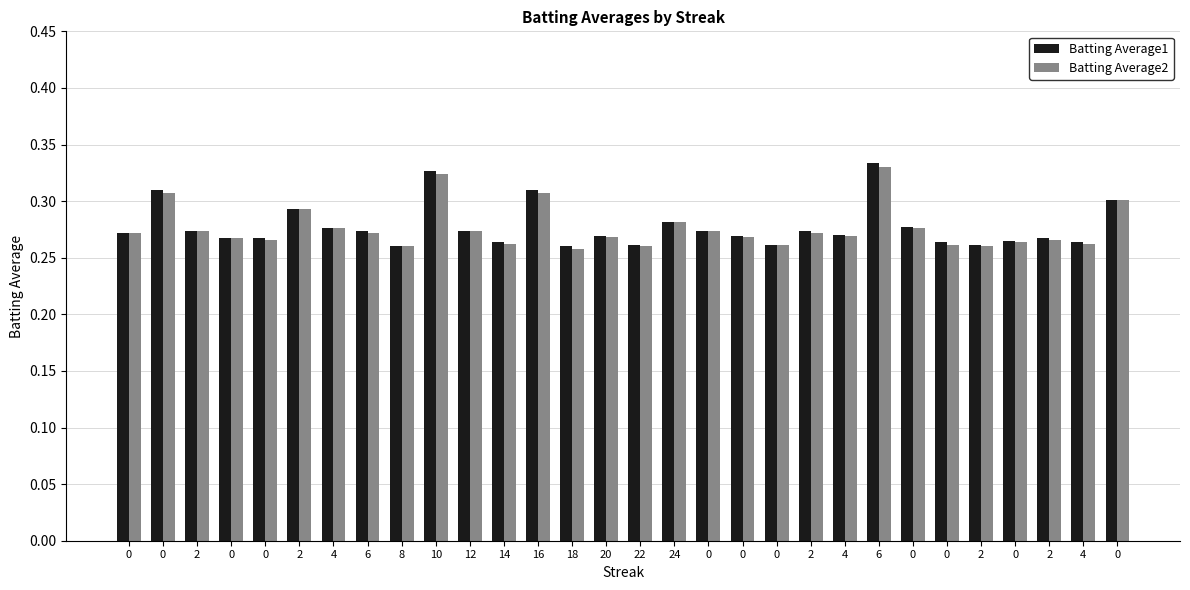

How many groups of bars are there?

30